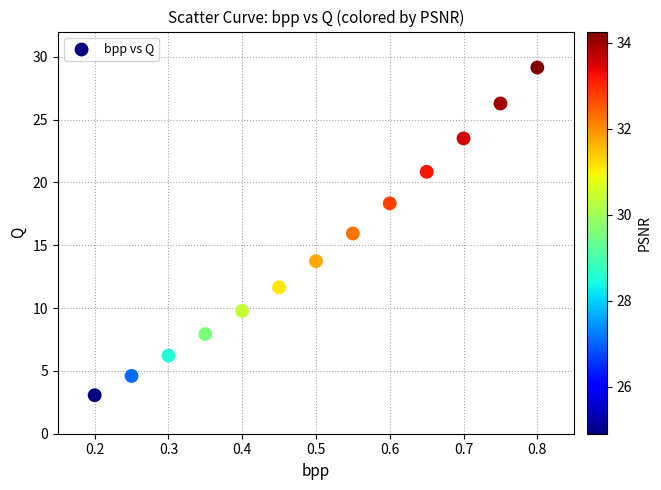

What is the range of X values (max minus min)?

0.6